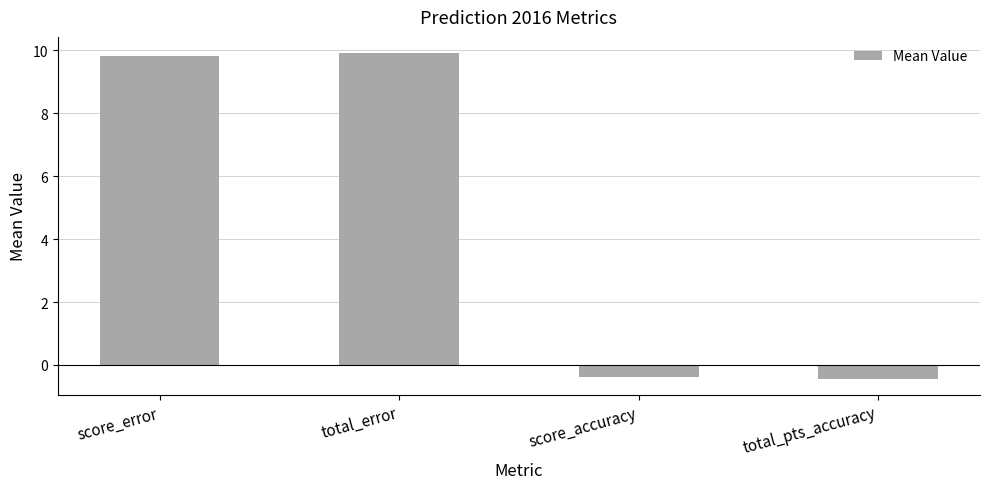

Reading right to left, extract all data points from this chart.

-0.4	-0.4	9.9	9.8